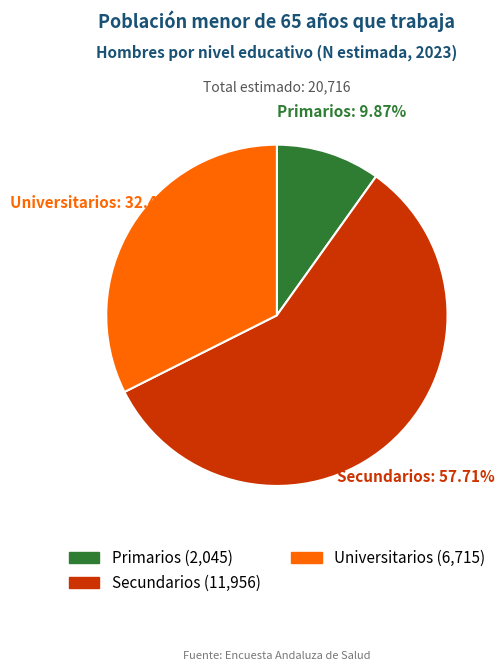

Between Universitarios and Primarios, which is larger?

Universitarios